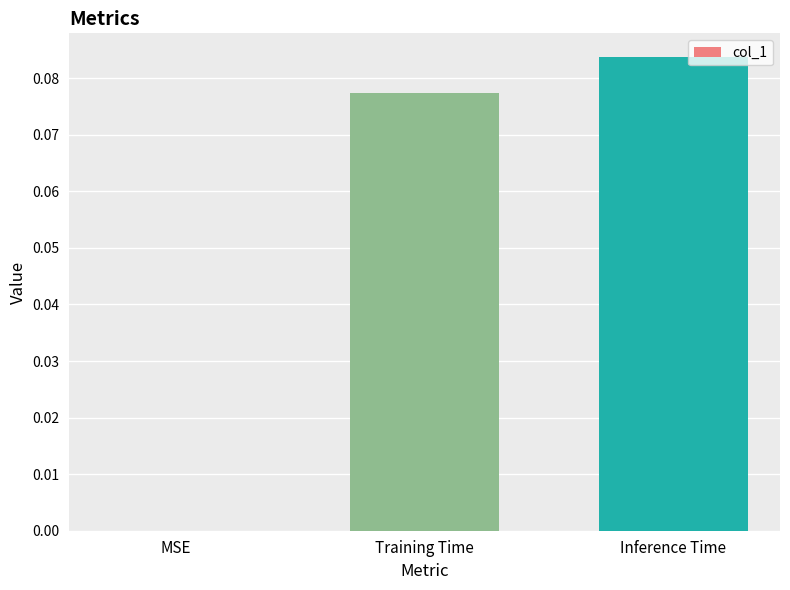

Between Training Time and MSE, which is larger?

Training Time